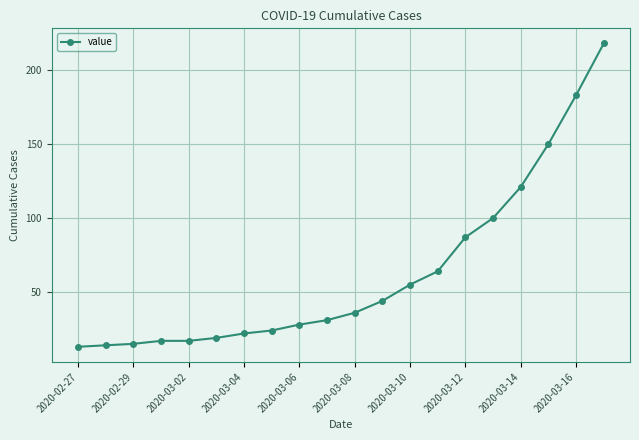

Count the number of categories in the chart.

20